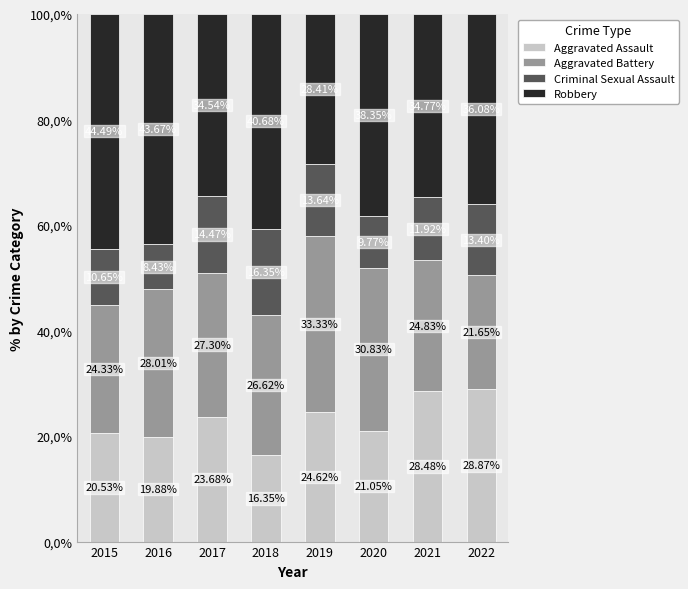

What are all the series names shown in the legend?

Aggravated Assault, Aggravated Battery, Criminal Sexual Assault, Robbery